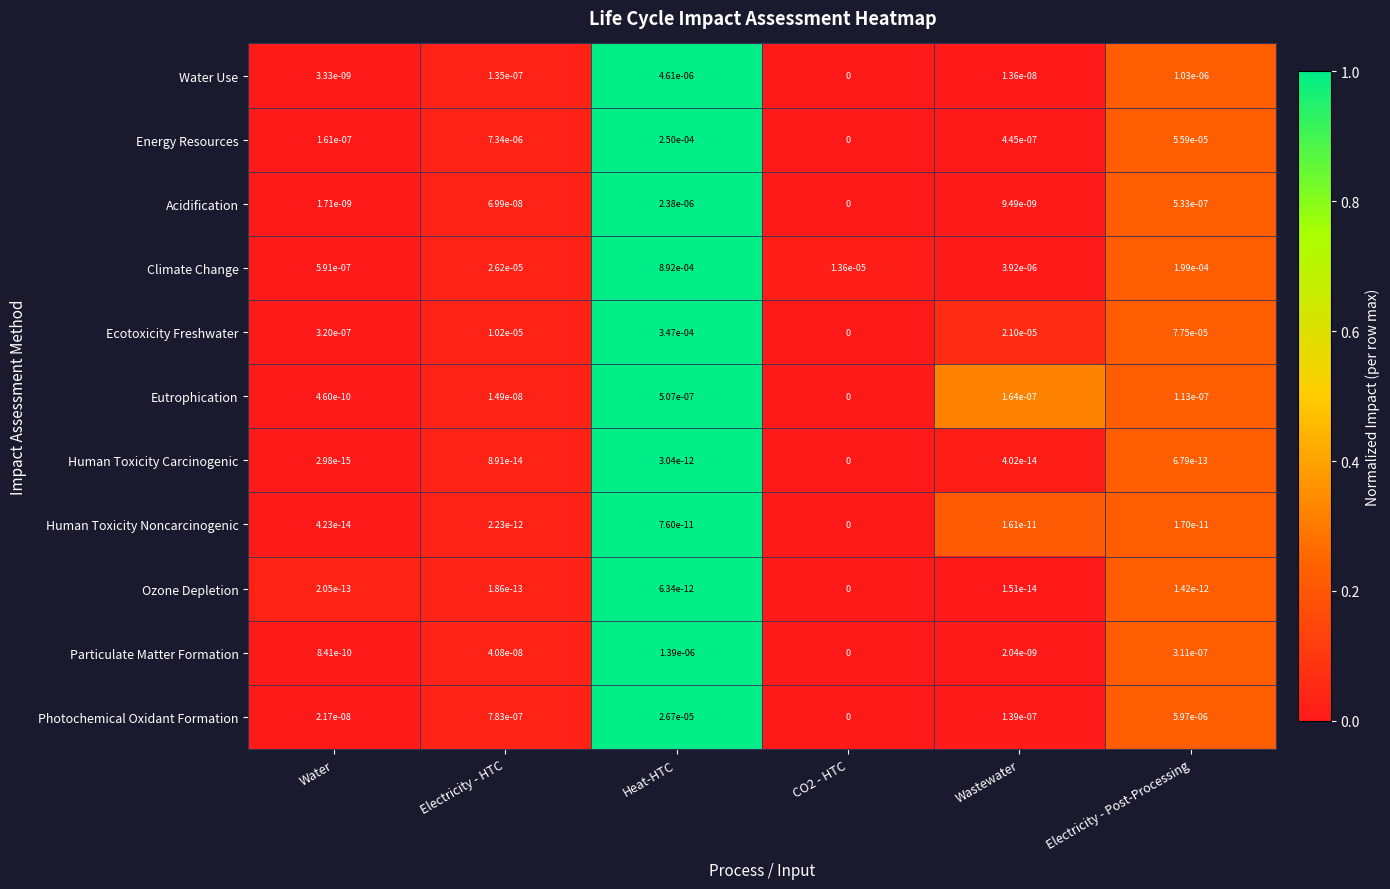

Which series has the largest total across all categories?

Climate Change